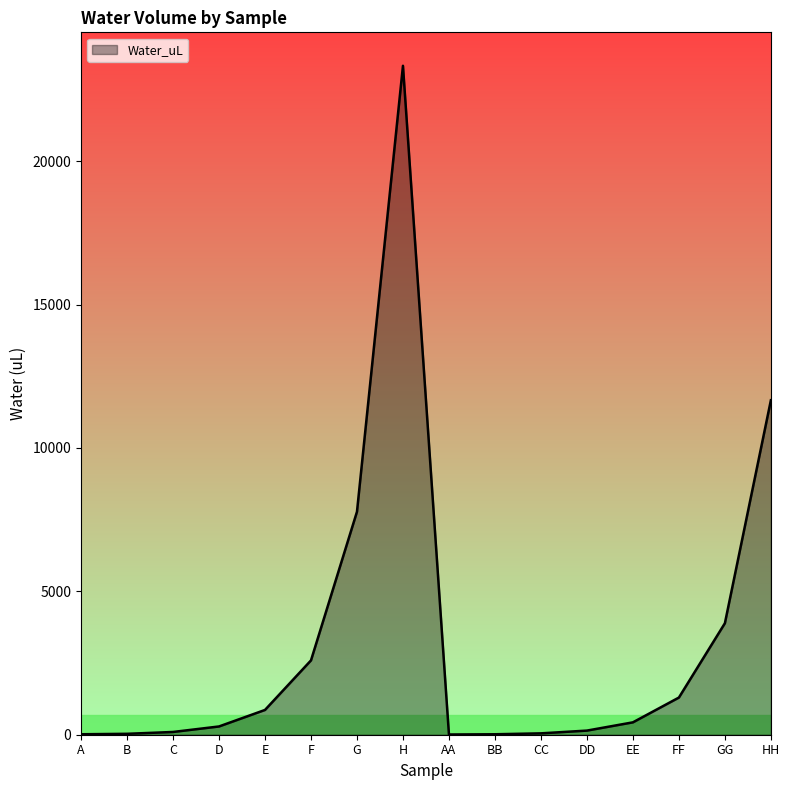

How many categories are shown in the chart?

16